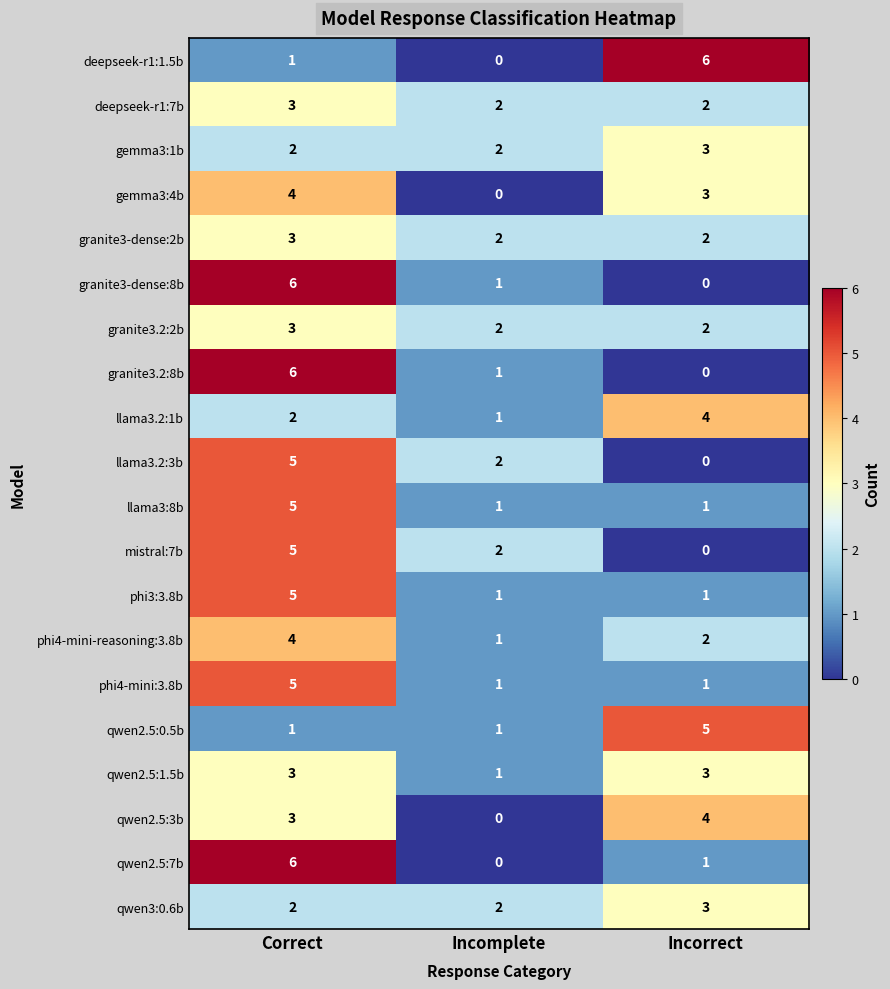

What is the spread (max minus min) of values at Incorrect?

6